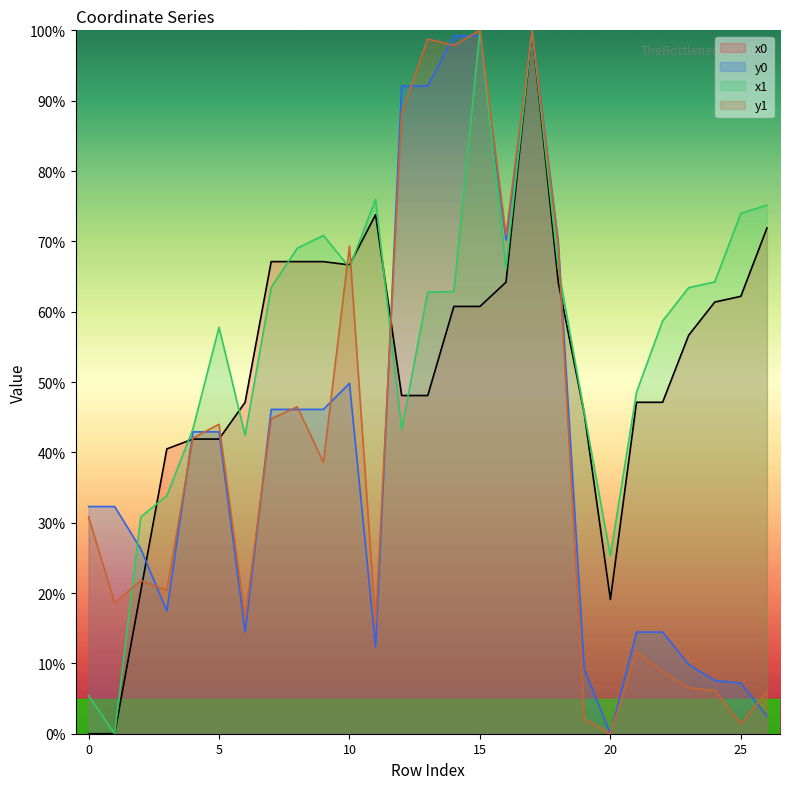

At how many categories does at least one series exceed 49?

18